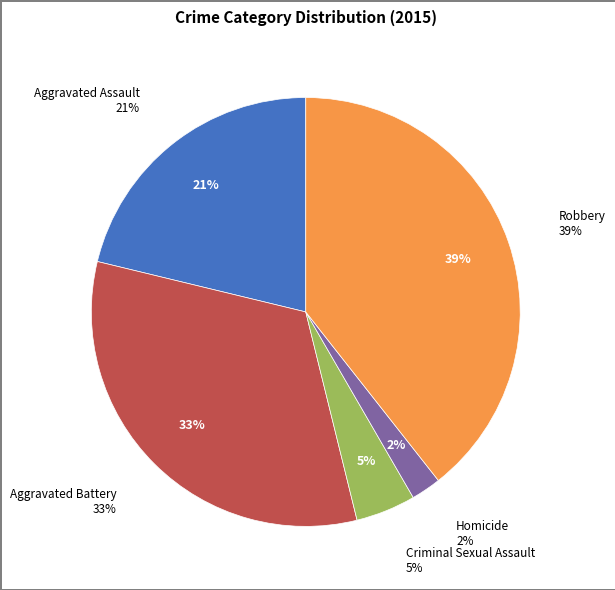

Is there any slice that represents more than half of the pie?

No